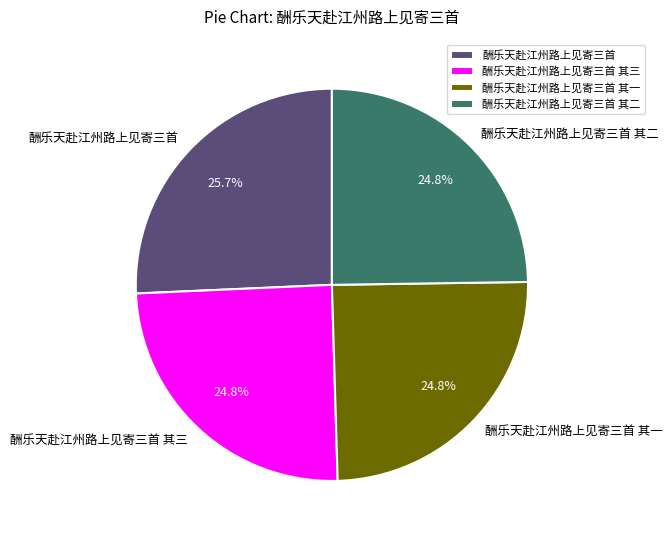

What is the largest slice in the pie chart?

酬乐天赴江州路上见寄三首